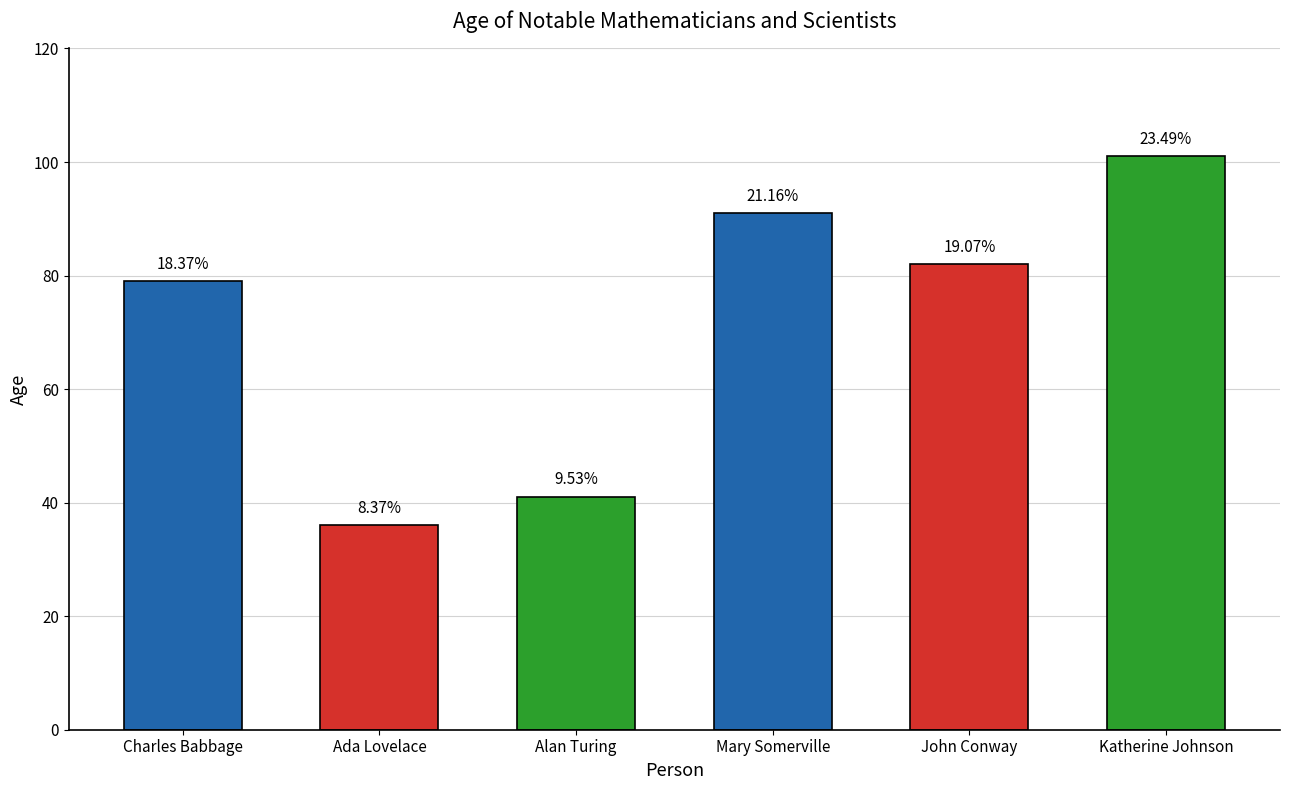

What is the value of the 2nd bar from the left?

36